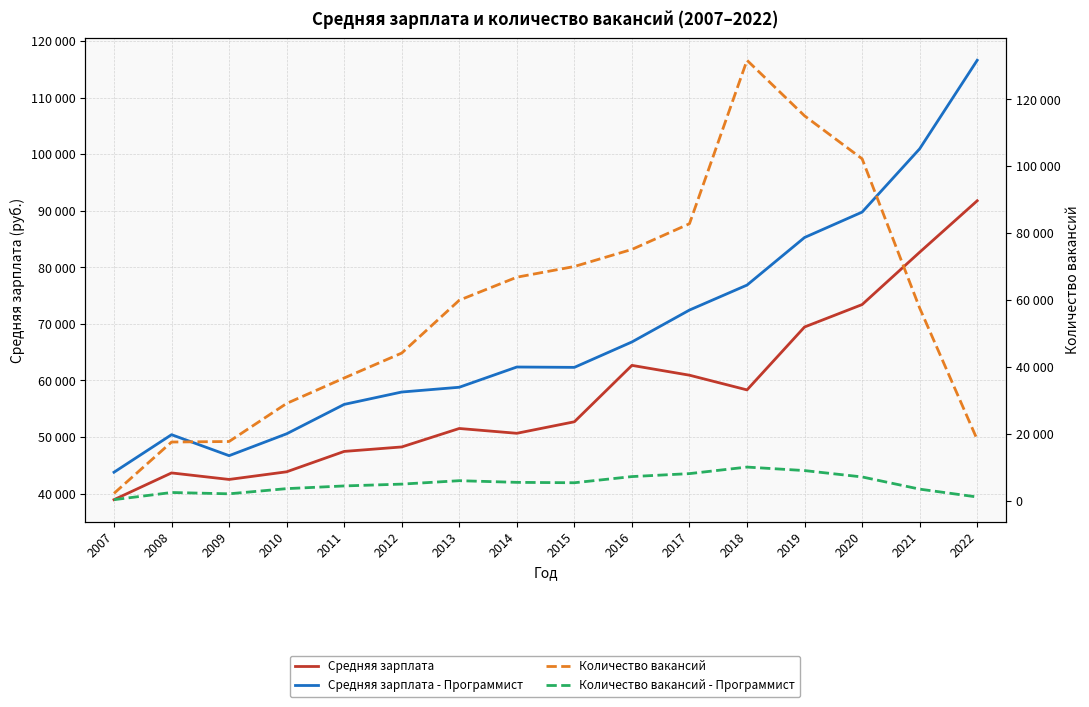

Which series has the widest spread of values?

Количество вакансий